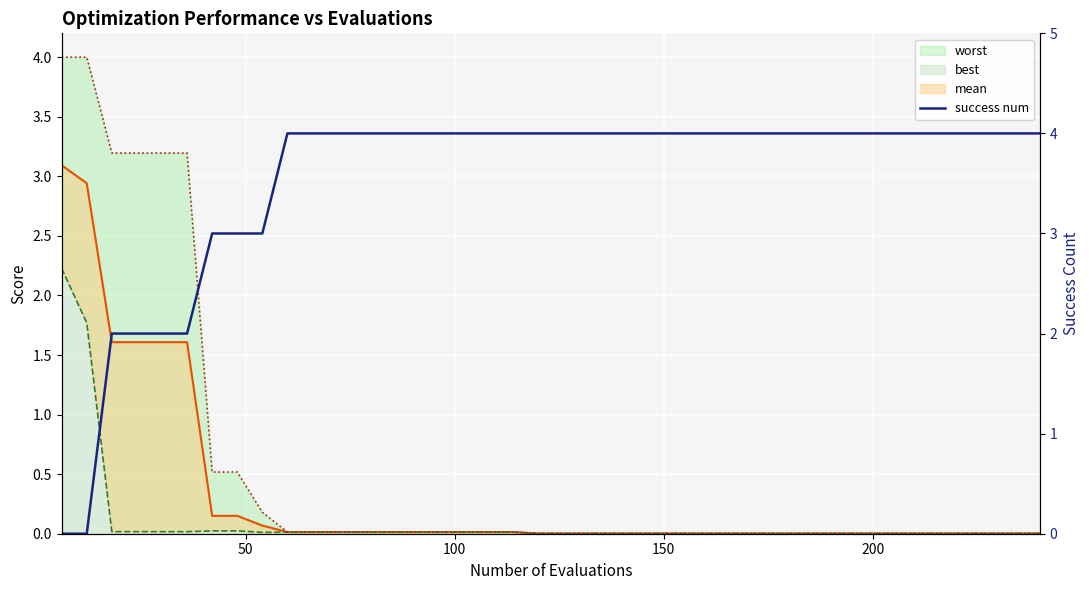

Is it true that the value at 29 is 2?

False